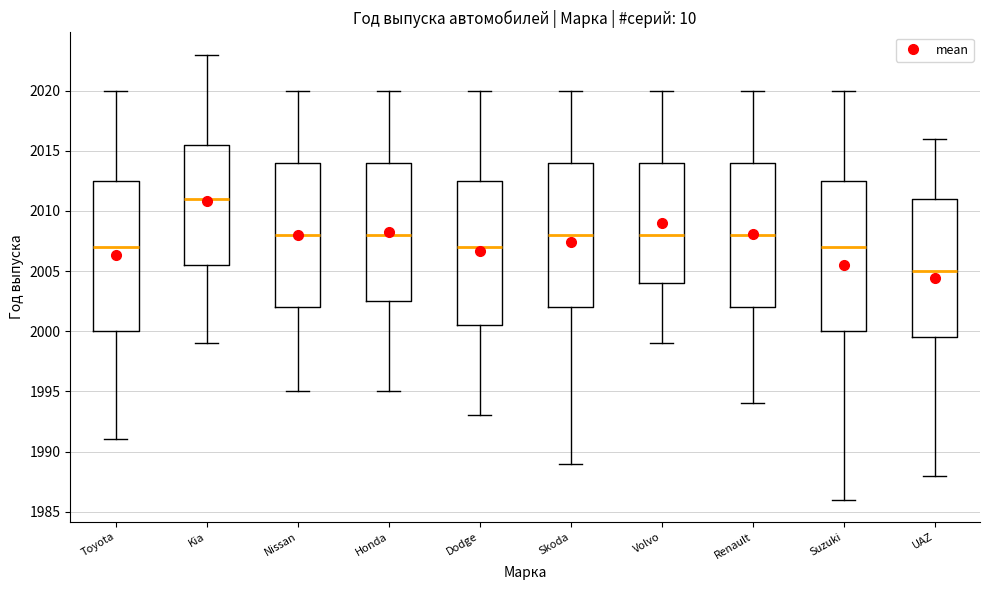

Reading left to right, transcribe this box plot: for each box, give where its median line is, the range the box spans, and where its two whiskers end, as read against the y-axis. The values are not printed on the chart, so give them approximately, as read against the axis.

Toyota: median 2007.0, box 2000.0 to 2012.5, whiskers 1991.0 to 2020.0
Kia: median 2011.0, box 2005.5 to 2015.5, whiskers 1999.0 to 2023.0
Nissan: median 2008.0, box 2002.0 to 2014.0, whiskers 1995.0 to 2020.0
Honda: median 2008.0, box 2002.5 to 2014.0, whiskers 1995.0 to 2020.0
Dodge: median 2007.0, box 2000.5 to 2012.5, whiskers 1993.0 to 2020.0
Skoda: median 2008.0, box 2002.0 to 2014.0, whiskers 1989.0 to 2020.0
Volvo: median 2008.0, box 2004.0 to 2014.0, whiskers 1999.0 to 2020.0
Renault: median 2008.0, box 2002.0 to 2014.0, whiskers 1994.0 to 2020.0
Suzuki: median 2007.0, box 2000.0 to 2012.5, whiskers 1986.0 to 2020.0
UAZ: median 2005.0, box 1999.5 to 2011.0, whiskers 1988.0 to 2016.0